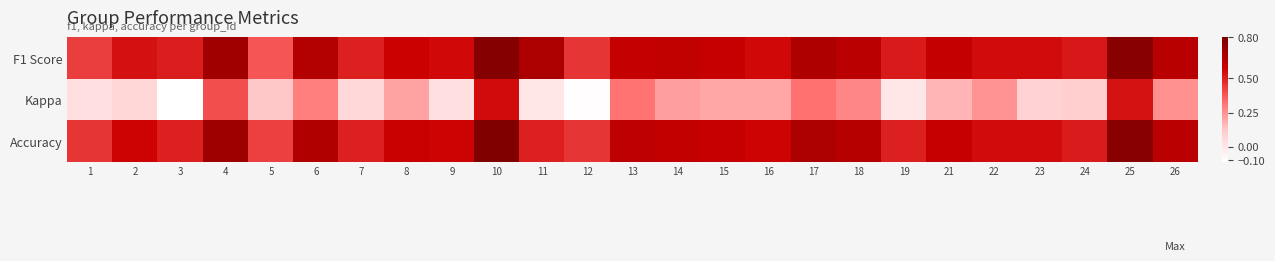

Reading right to left, what are all the values shown in this chart?

F1 Score: 26=0.6	25=0.8	24=0.5	23=0.5	22=0.5	21=0.6	19=0.5	18=0.6	17=0.7	16=0.6	15=0.6	14=0.6	13=0.6	12=0.5	11=0.7	10=0.8	9=0.6	8=0.6	7=0.5	6=0.6	5=0.4	4=0.7	3=0.5	2=0.5	1=0.4
Kappa: 26=0.2	25=0.5	24=0.1	23=0.1	22=0.2	21=0.2	19=0.0	18=0.3	17=0.3	16=0.2	15=0.2	14=0.2	13=0.3	12=-0.1	11=0.0	10=0.5	9=0.0	8=0.2	7=0.1	6=0.3	5=0.1	4=0.4	3=-0.1	2=0.1	1=0.0
Accuracy: 26=0.6	25=0.8	24=0.5	23=0.5	22=0.5	21=0.6	19=0.5	18=0.6	17=0.7	16=0.6	15=0.6	14=0.6	13=0.6	12=0.5	11=0.5	10=0.8	9=0.6	8=0.6	7=0.5	6=0.7	5=0.4	4=0.7	3=0.5	2=0.6	1=0.5